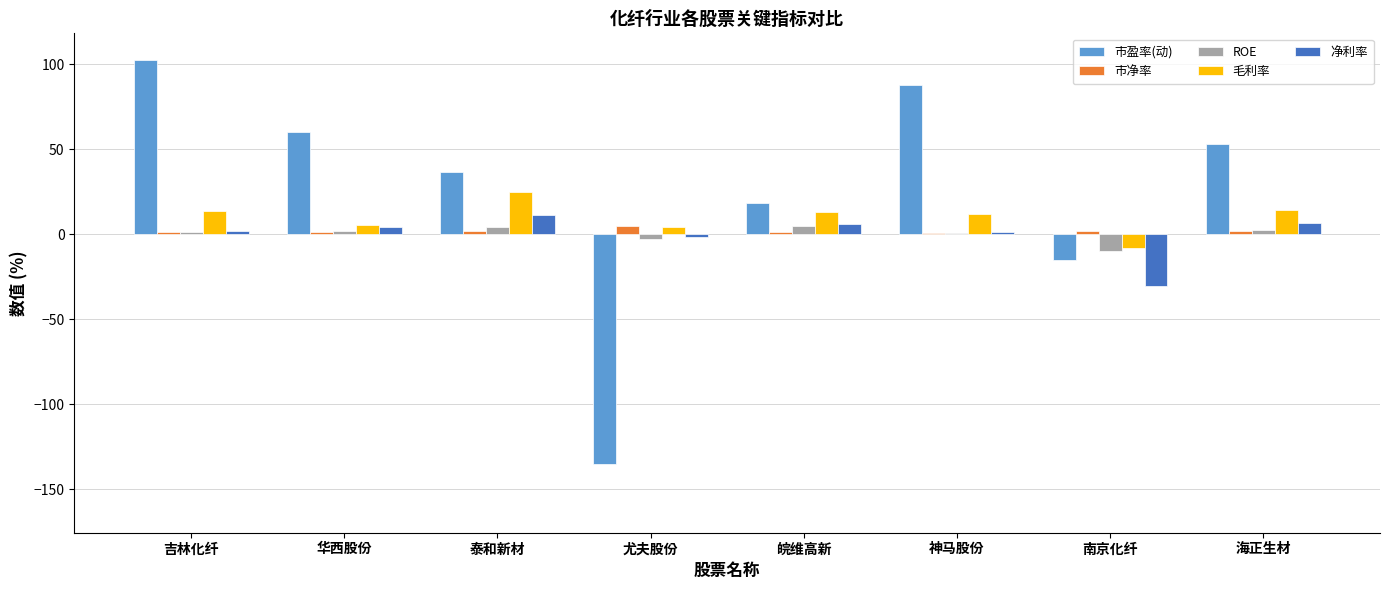

Count the number of categories in the chart.

8